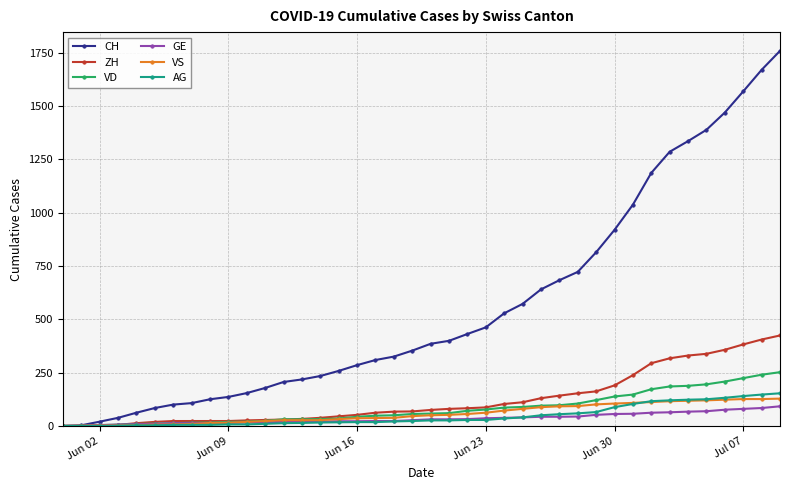

What is the maximum value shown in the chart?

1758